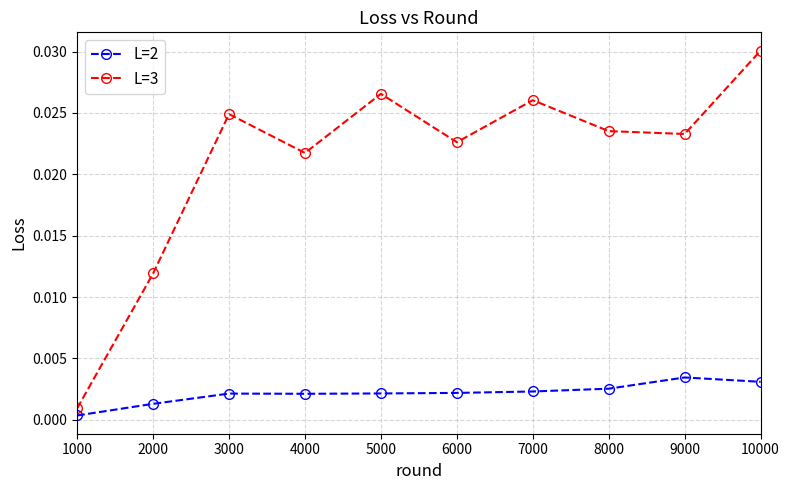

Between 1000 and 7000, which series saw the biggest shift?

L=3